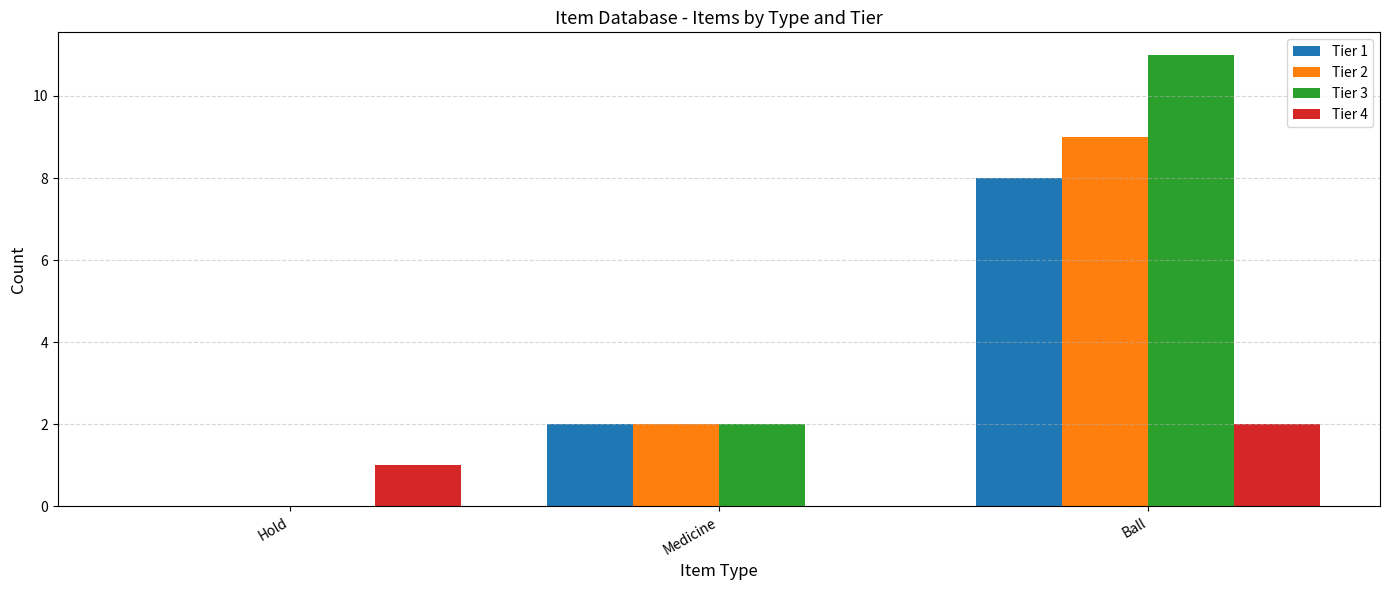

At which category is the sum across all series the highest?

Ball